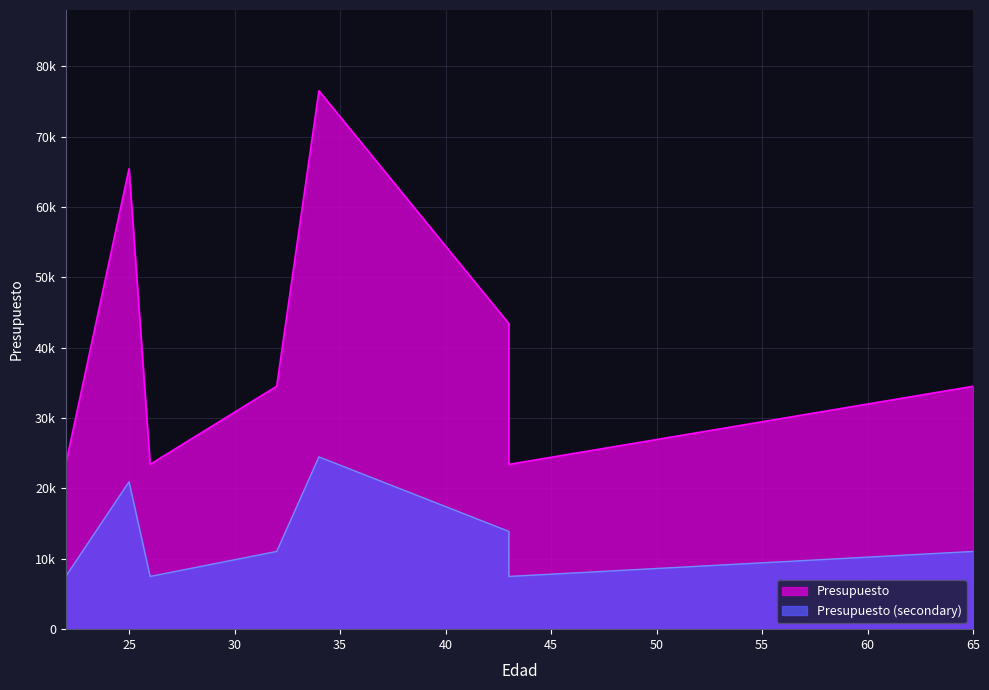

The value at 25 is 65444. True or false?

True